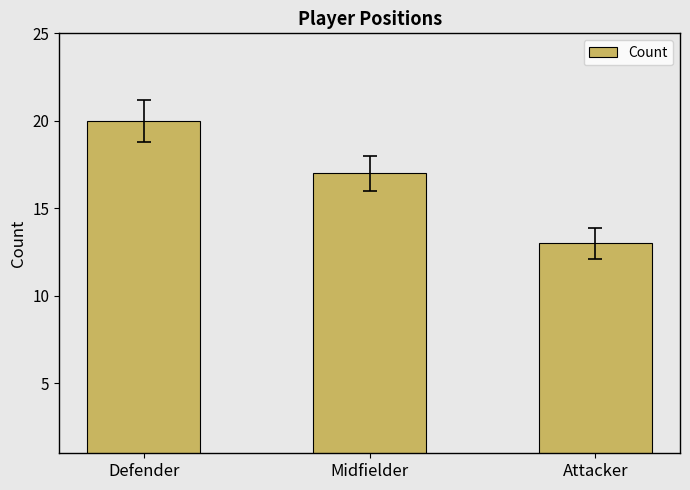

Rank the categories by value from lowest to highest.

Attacker, Midfielder, Defender